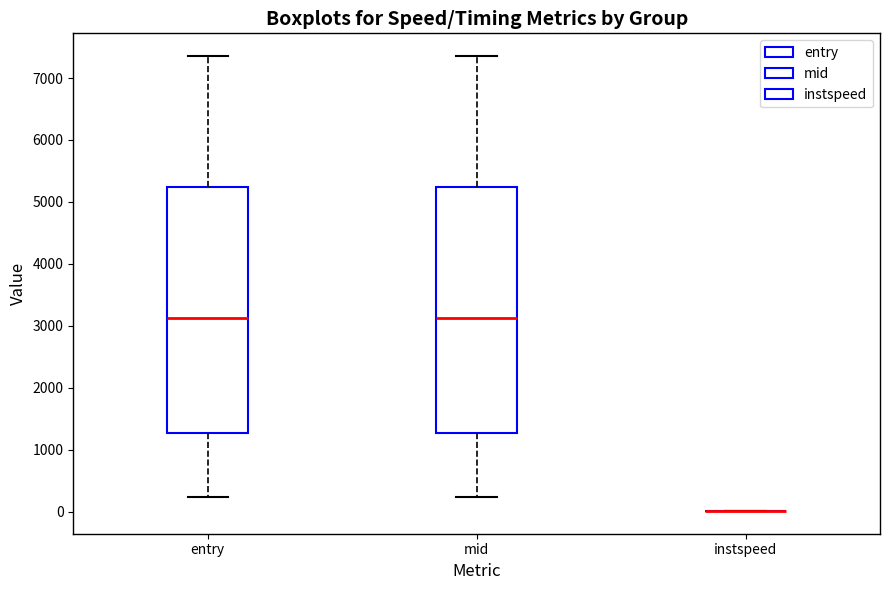

Where does the lower whisker of the box for entry end on the y-axis? The values are not printed on the chart, so give them approximately, as read against the axis.

200